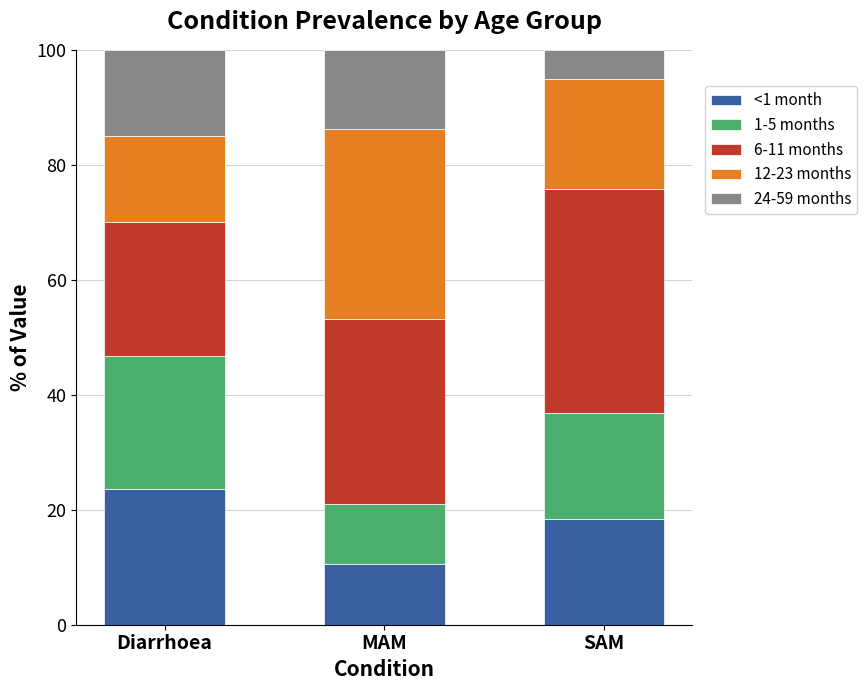

What is the sum of the <1 month values at Diarrhoea and SAM?

42.0